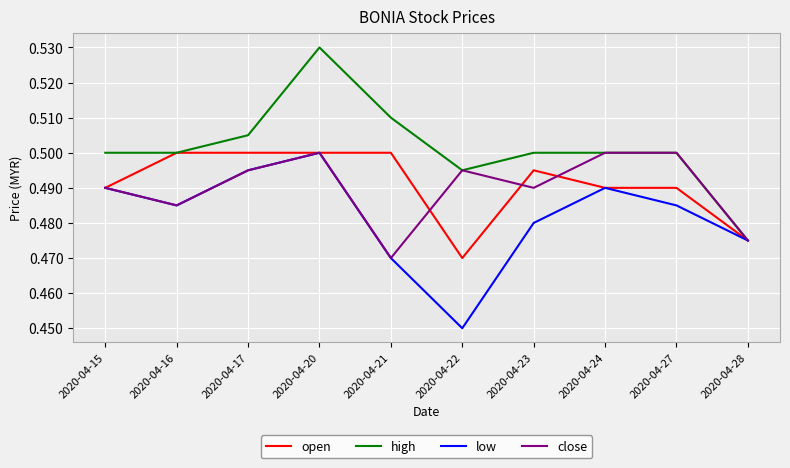

How many interior local valleys does the low series have?

2